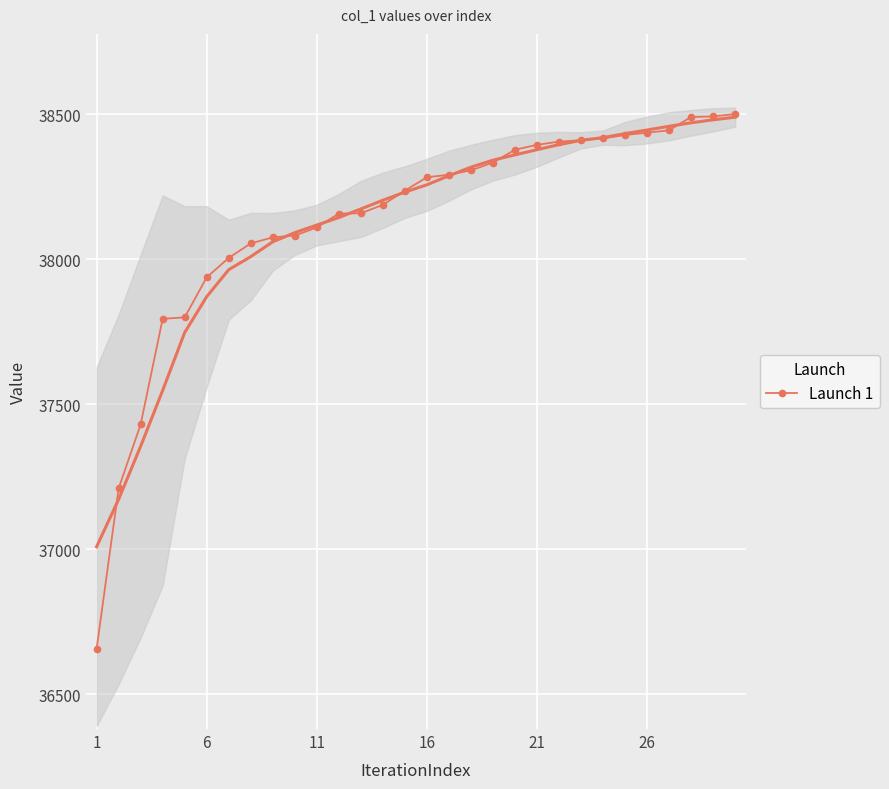

What is the value of the 11th point from the left?

38109